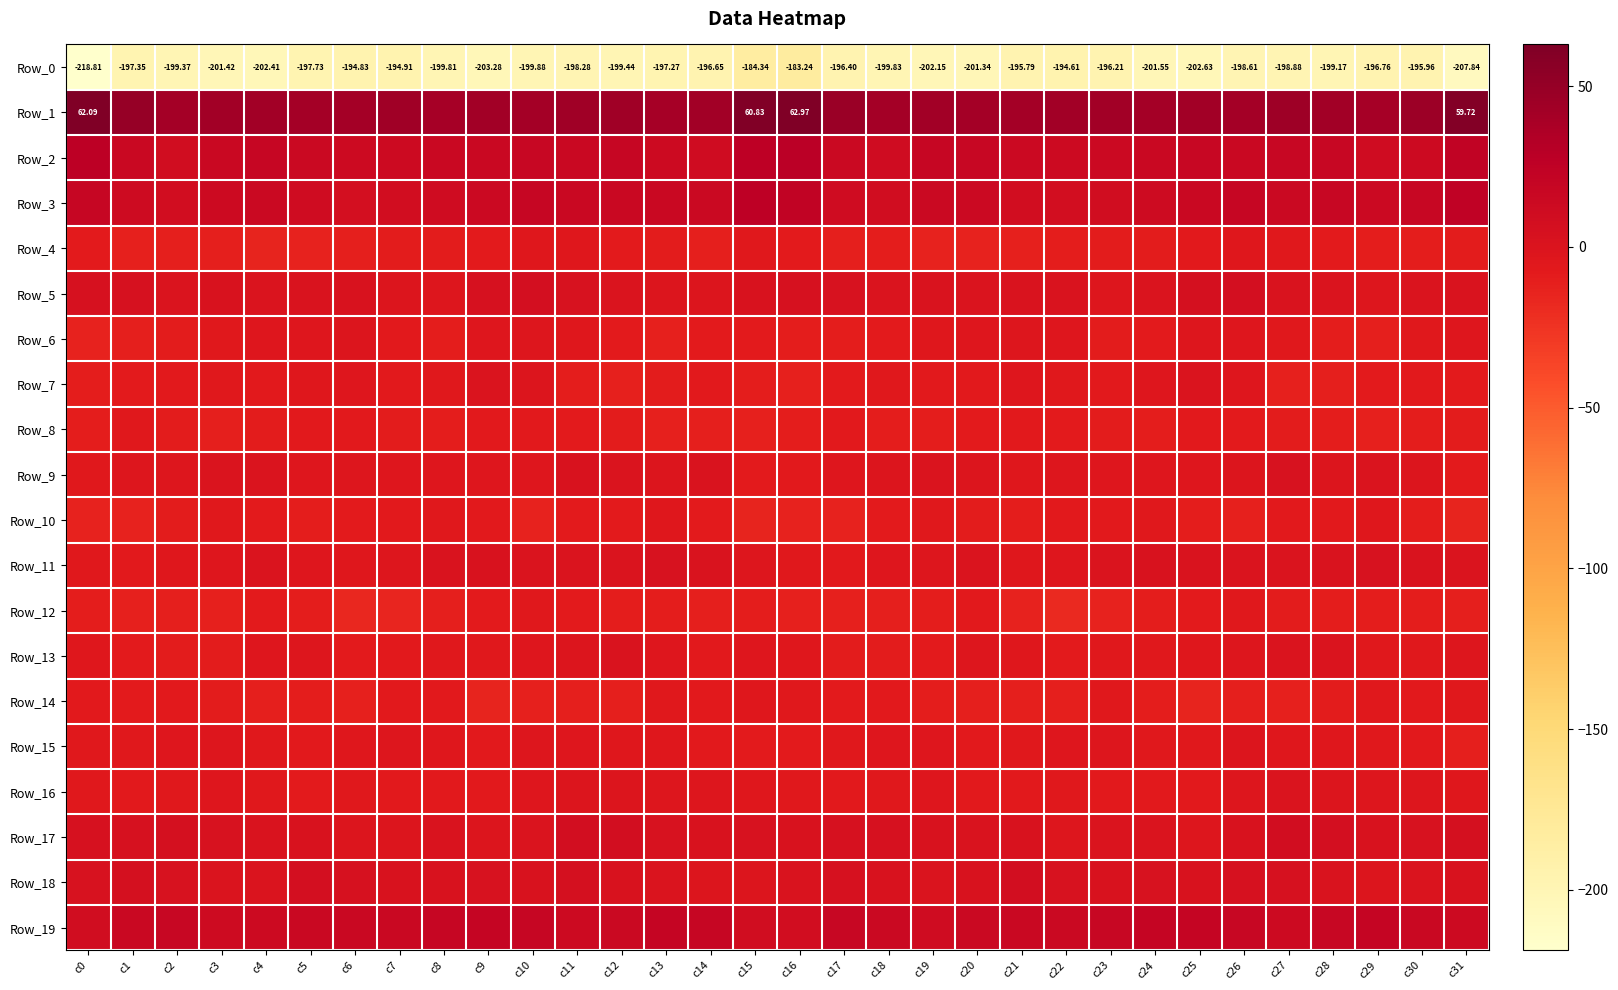

What is the sum of all Row_13 values?

-164.1